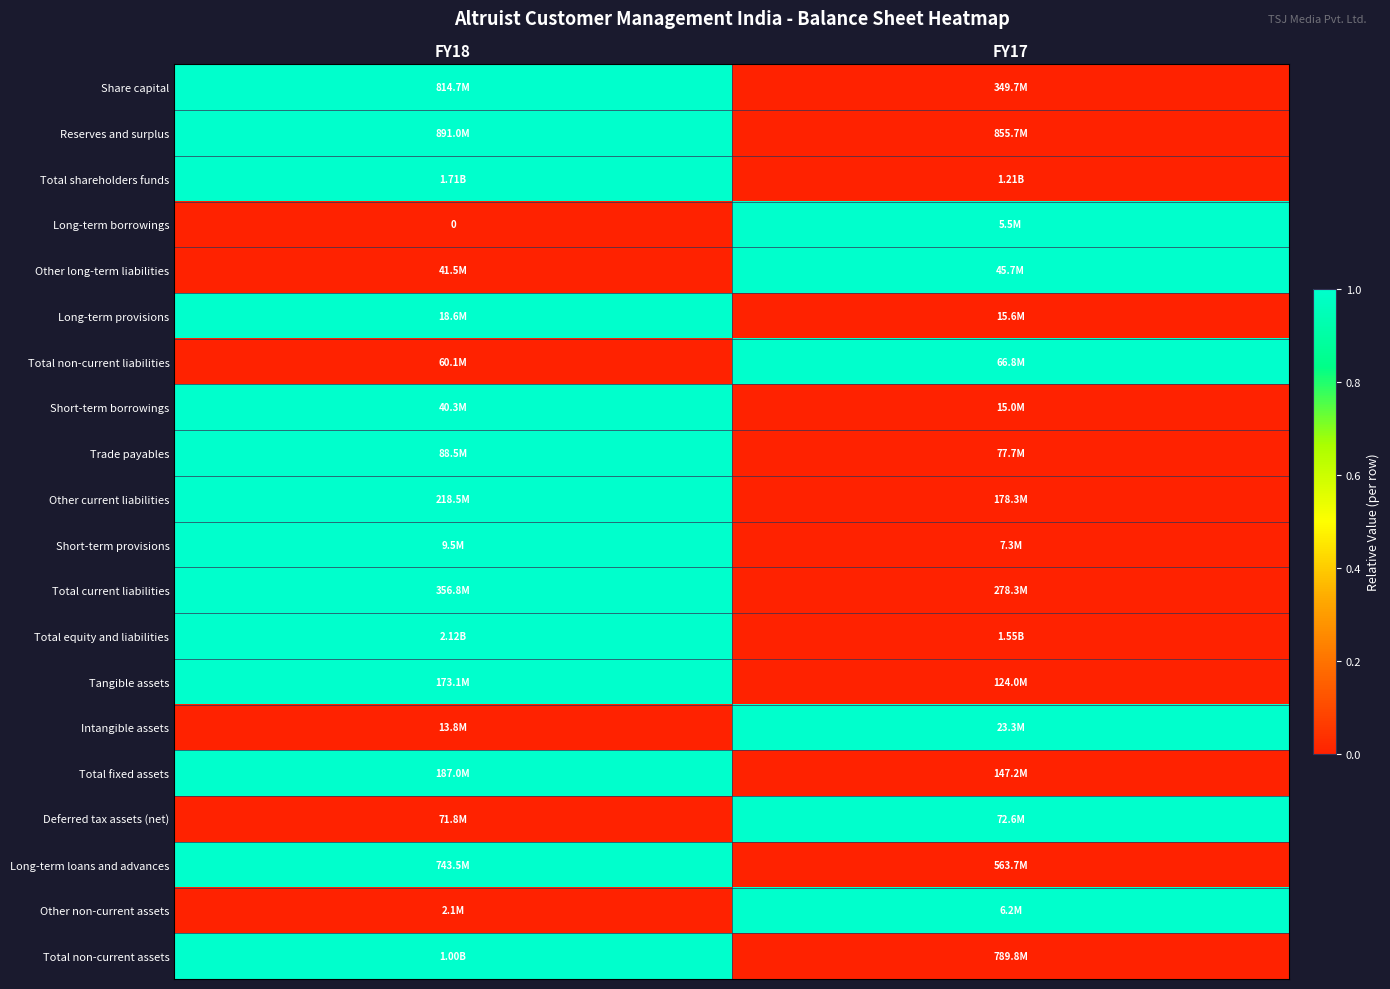

What is the sum of all Short-term provisions values?

1